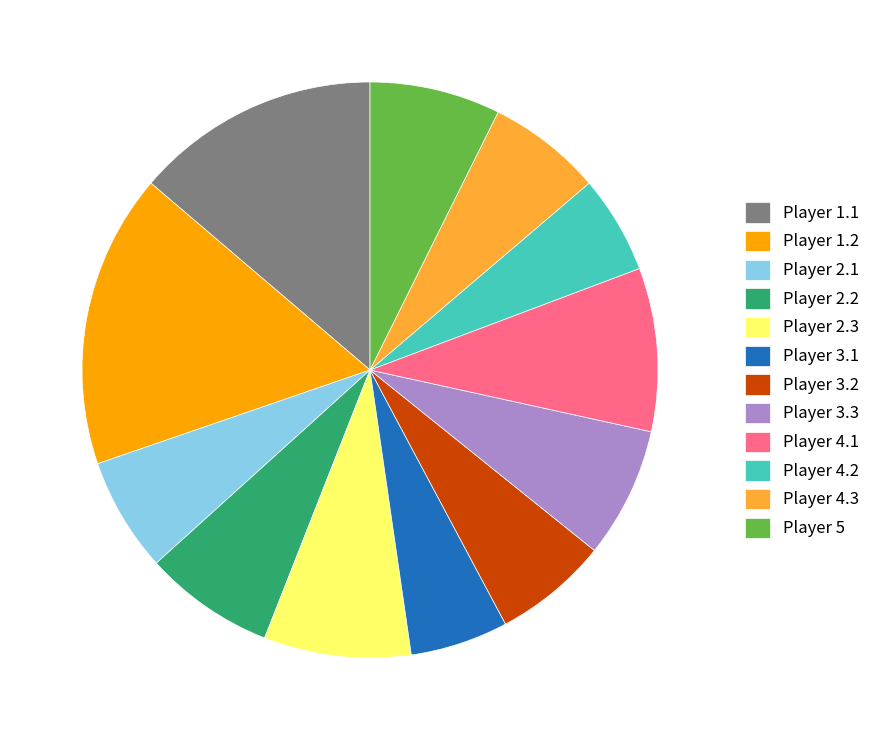

Approximately how many times larger is the value at Player 3.3 compared to Player 5?

1.0